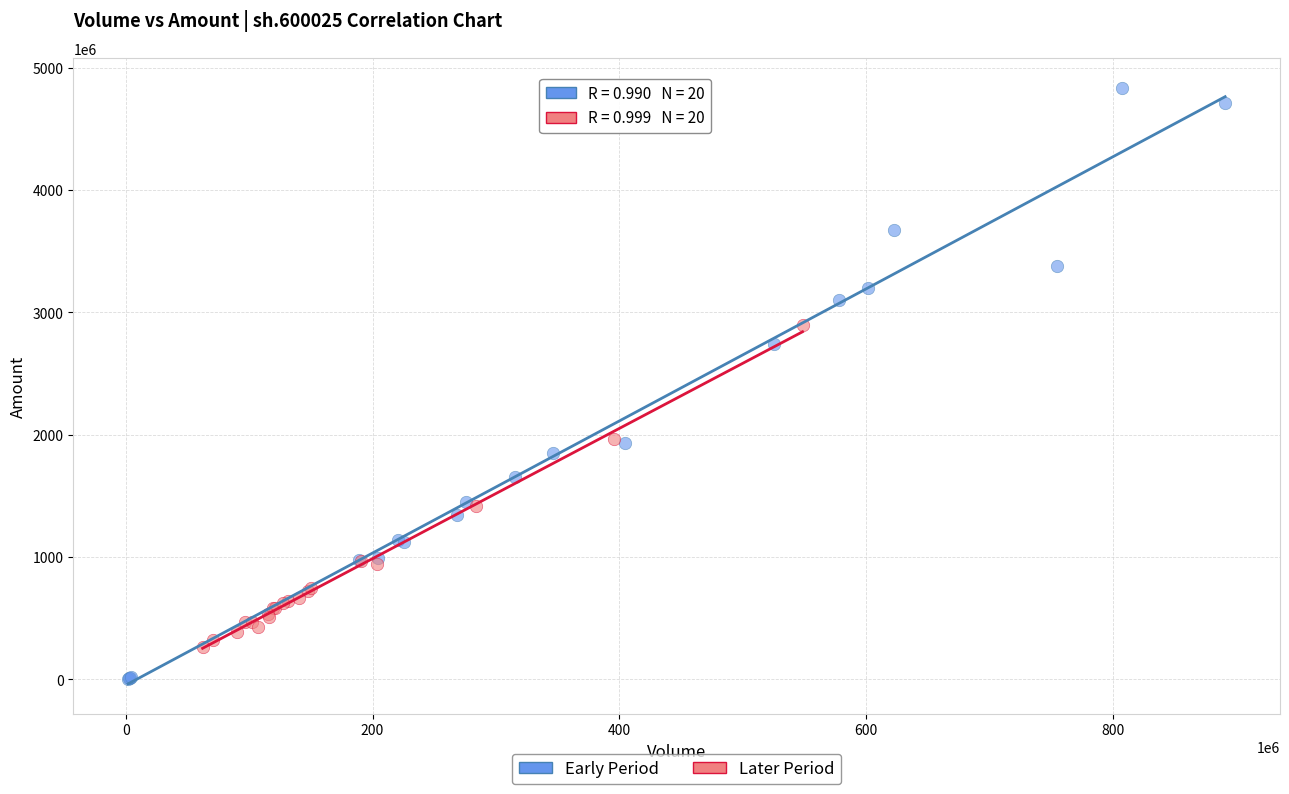

Which series has the largest Y range (max minus min)?

Early Period